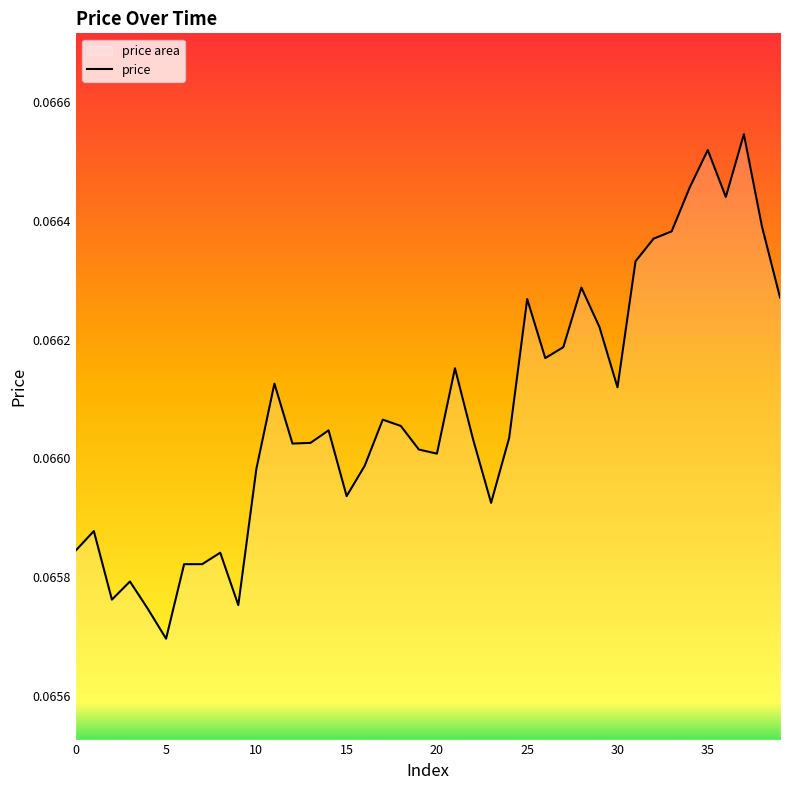

Where is the data nearest to the value 0?

5